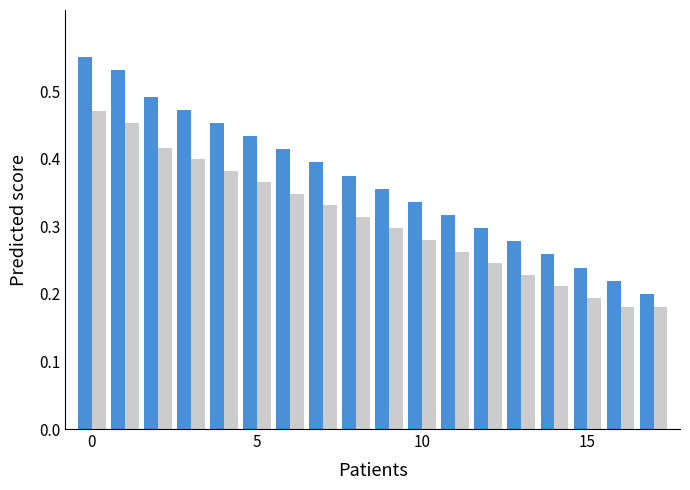

What is the greatest value displayed?

0.6